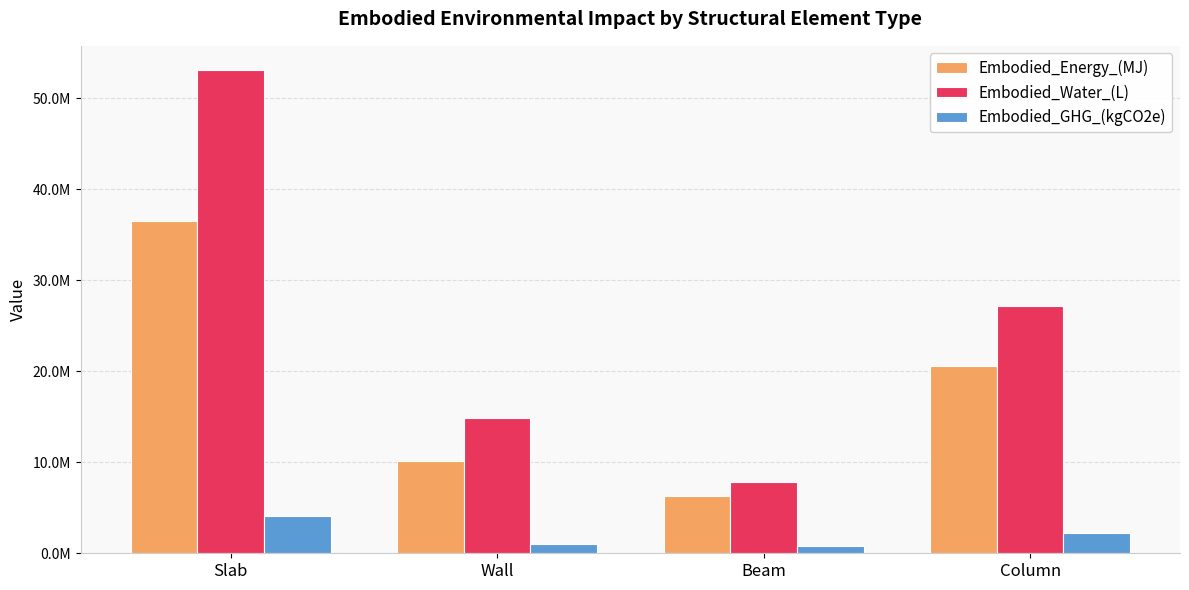

Is the value of Embodied_GHG_(kgCO2e) at Column greater than the value of Embodied_Water_(L) at Beam?

No